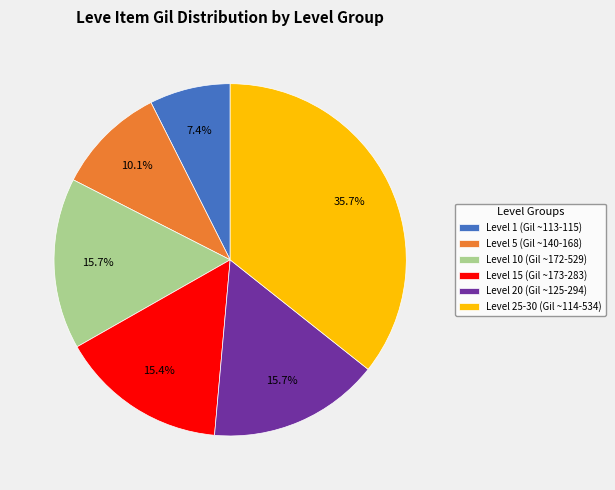

Is there a majority slice in this chart?

No